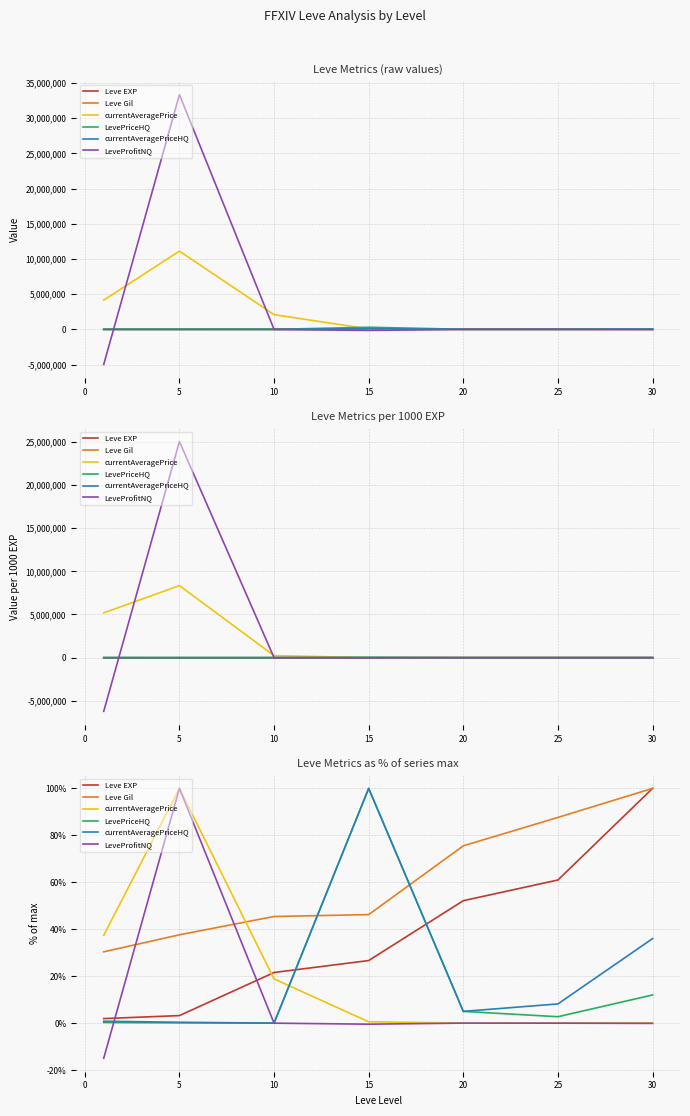

Where is LeveProfitNQ nearest to the value 42?

20